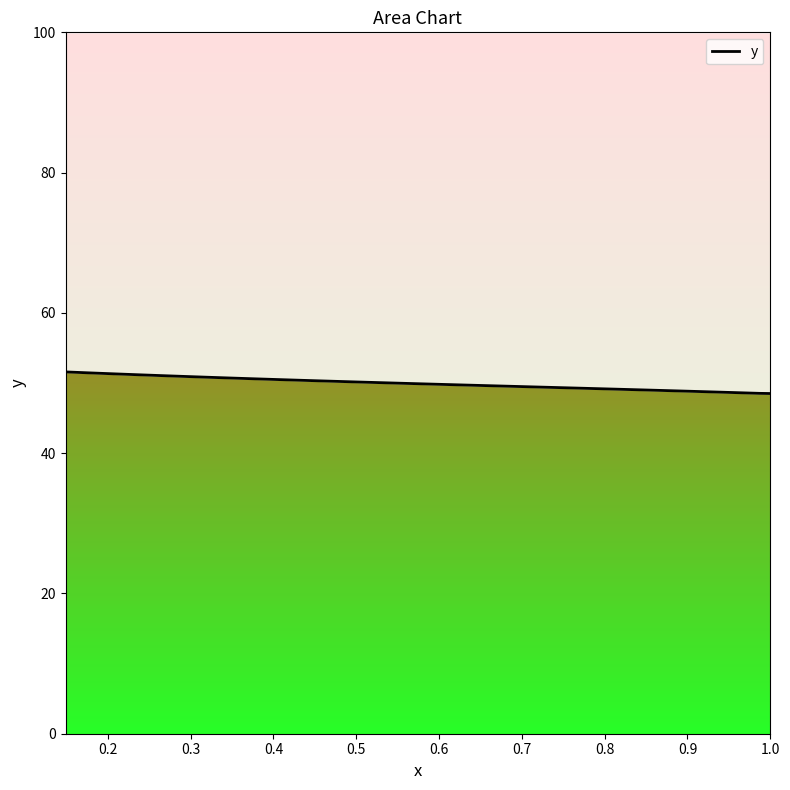

What is the maximum value shown in the chart?

51.6